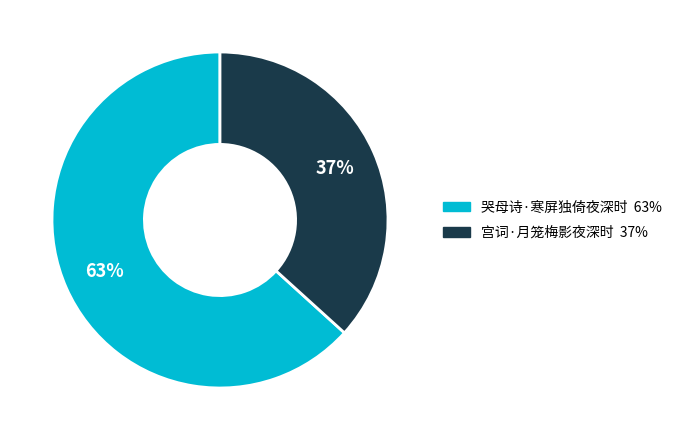

Which slice represents more than half of the pie?

哭母诗·寒屏独倚夜深时